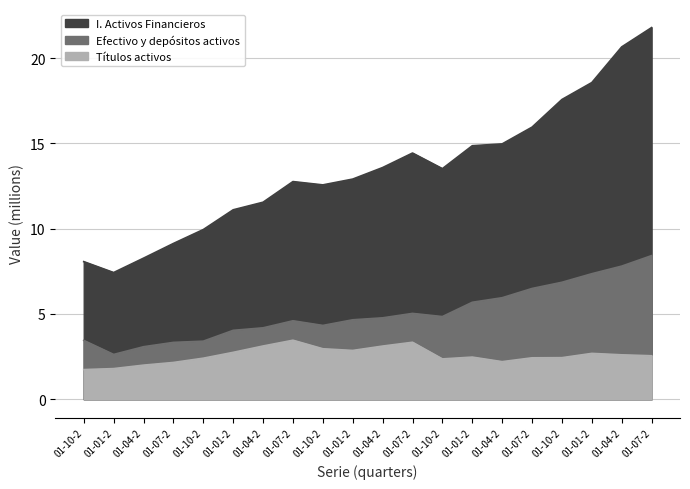

What is the average value of the Titulos activos series?

2.6